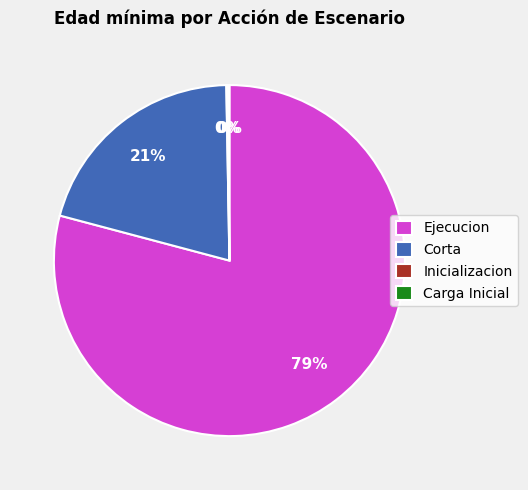

To the nearest percent, what is the difference between the largest and smallest slice percentages?

79%